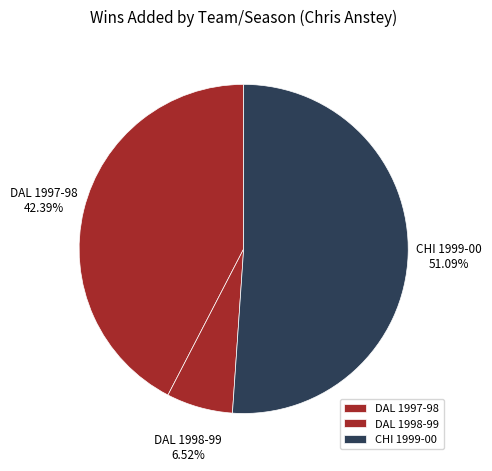

Between DAL 1998-99 and CHI 1999-00, which is larger?

CHI 1999-00